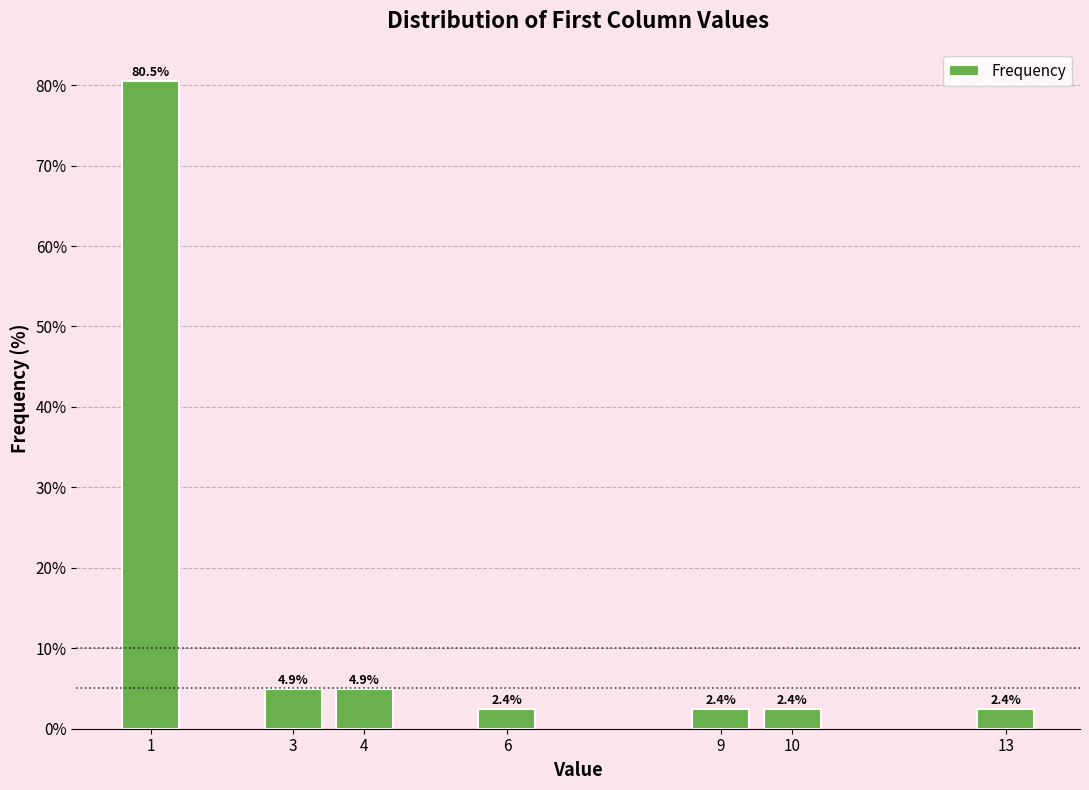

Reading right to left, extract all data points from this chart.

13=2.4	10=2.4	9=2.4	6=2.4	4=4.9	3=4.9	1=80.5